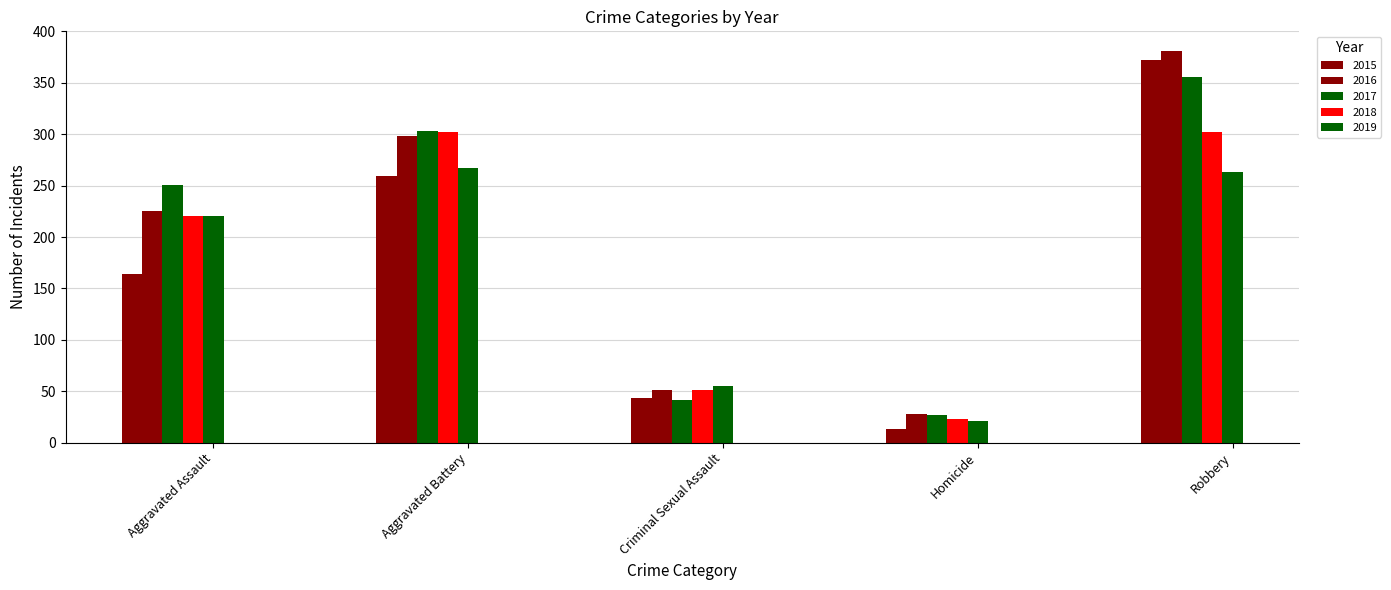

What is the minimum value shown in the chart?

13